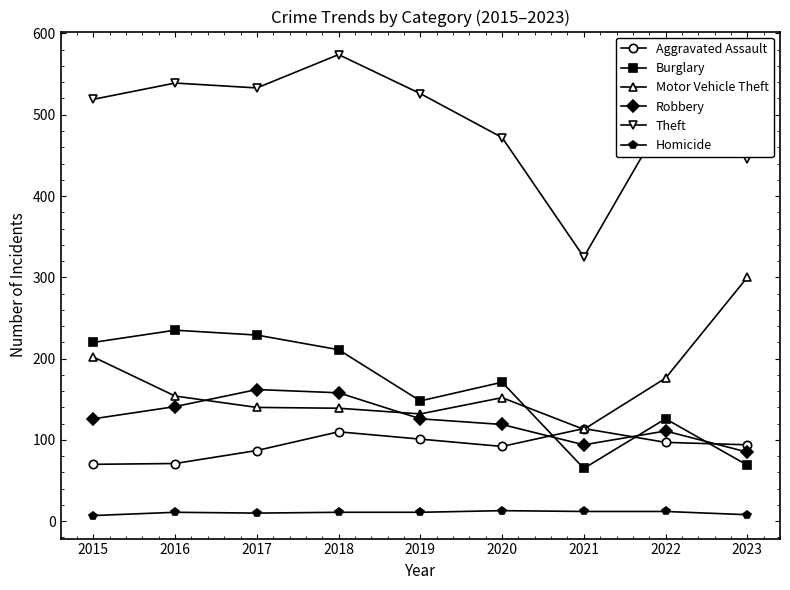

How many interior local peaks does the Aggravated Assault series have?

2